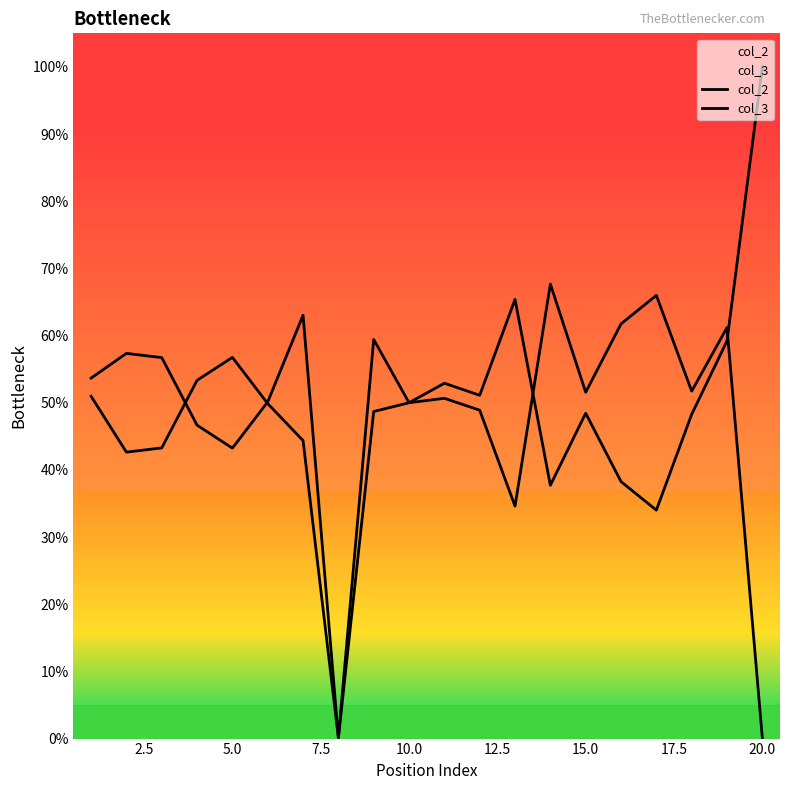

Does the chart display data point markers on the line(s)?

No